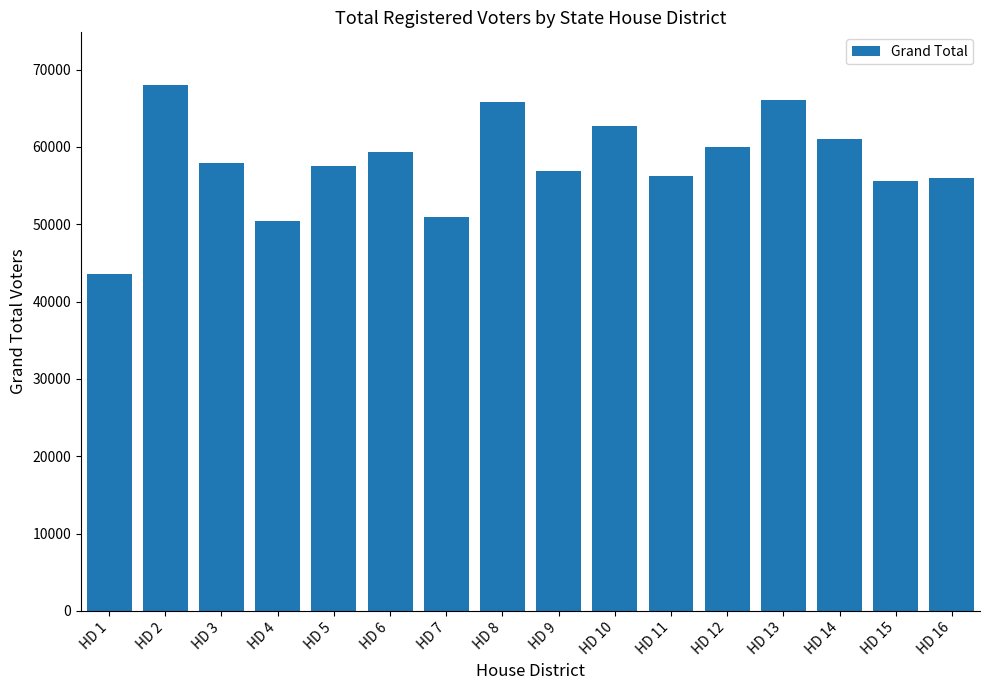

What is the greatest value displayed?

68014